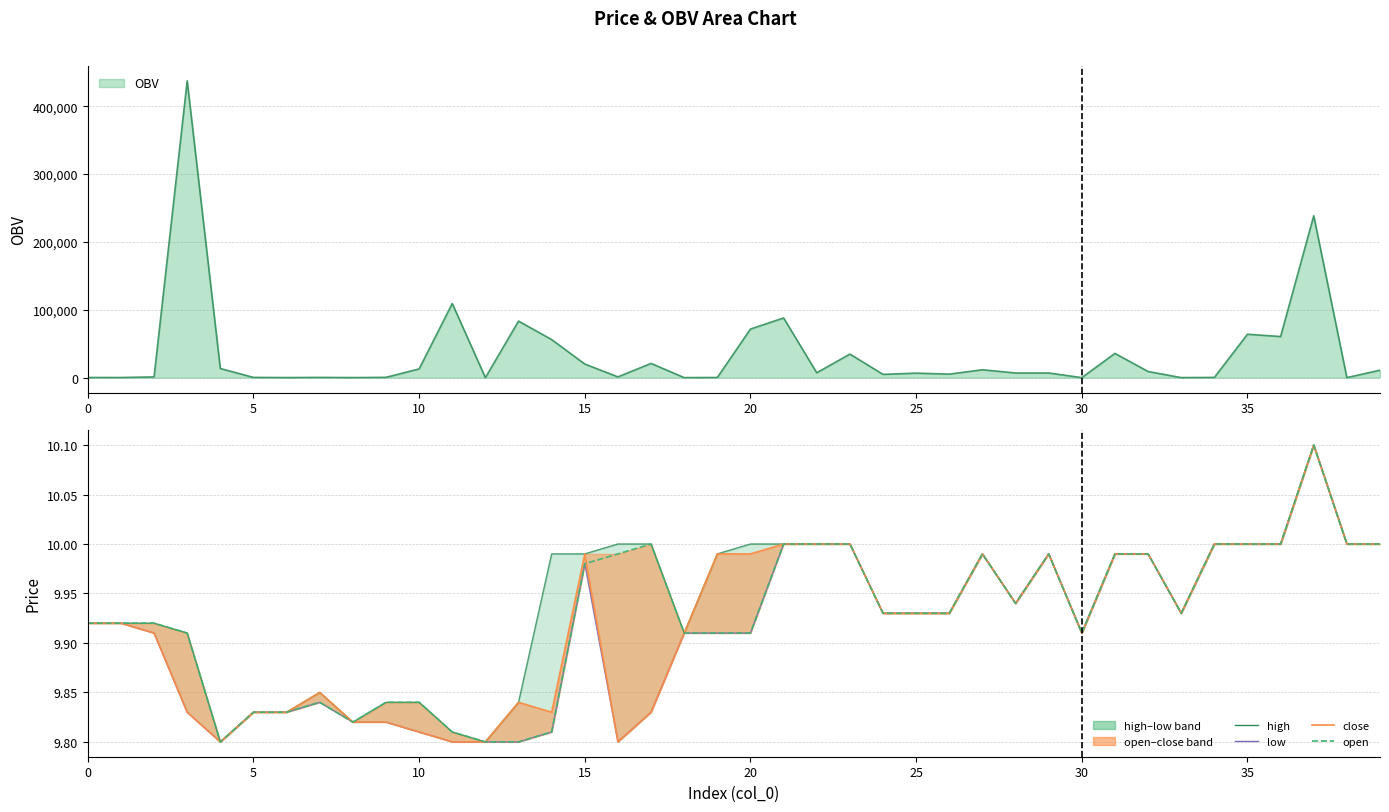

What is the difference between the second highest and minimum values in the close series?

0.2